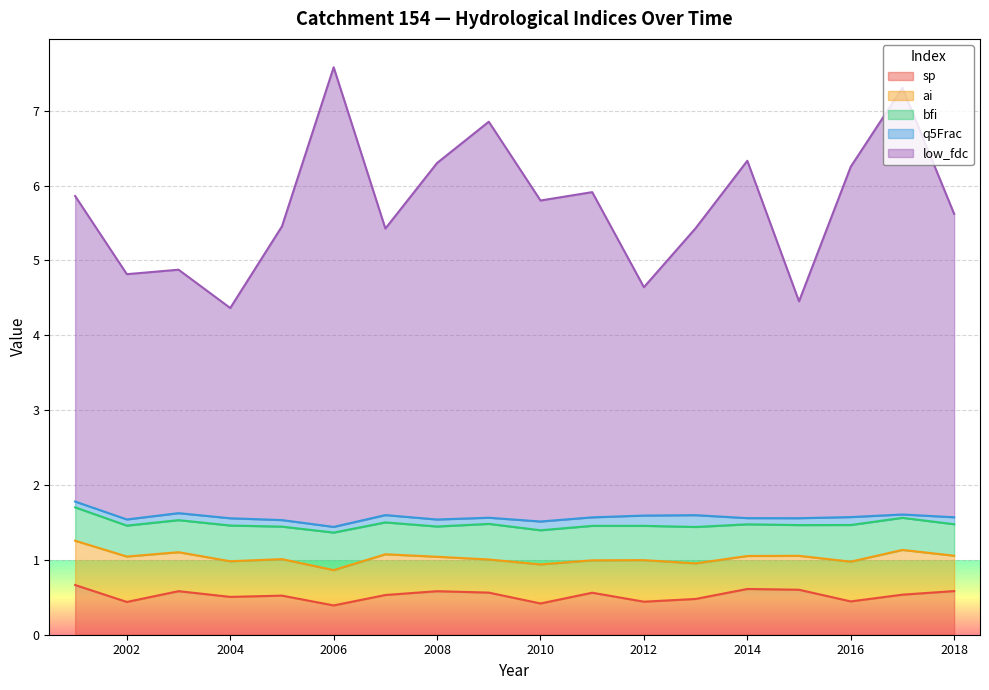

True or false: low_fdc and sp intersect in this chart.

False